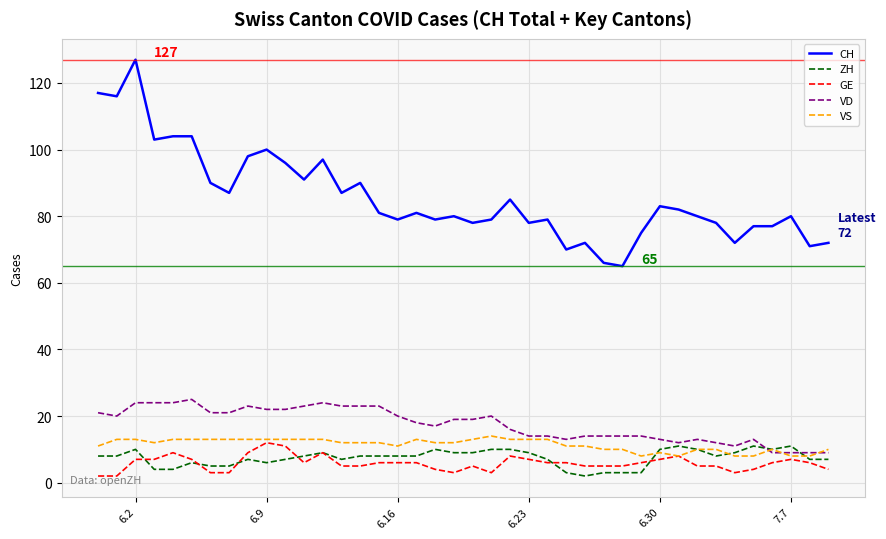

Which series has the widest spread of values?

CH